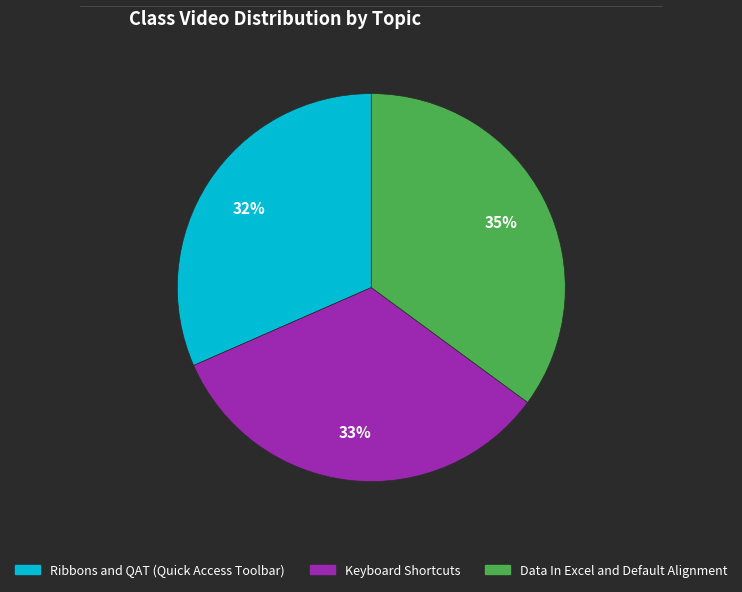

Rank the categories by value from lowest to highest.

Ribbons and QAT (Quick Access Toolbar), Keyboard Shortcuts, Data In Excel and Default Alignment